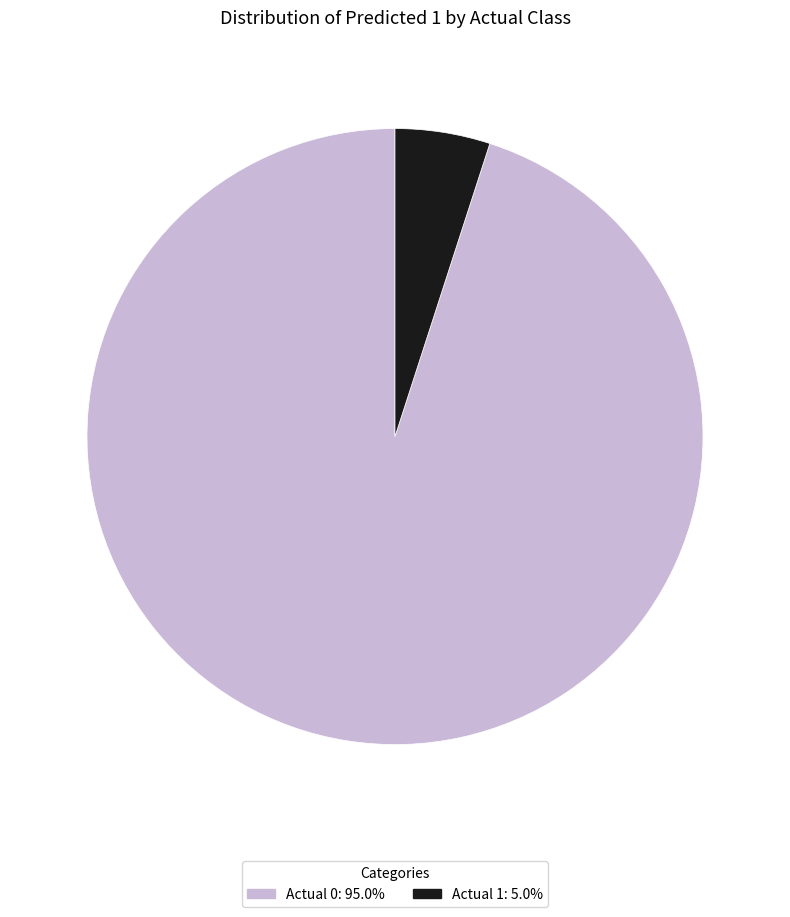

Which category has the biggest portion of the pie?

Actual 0